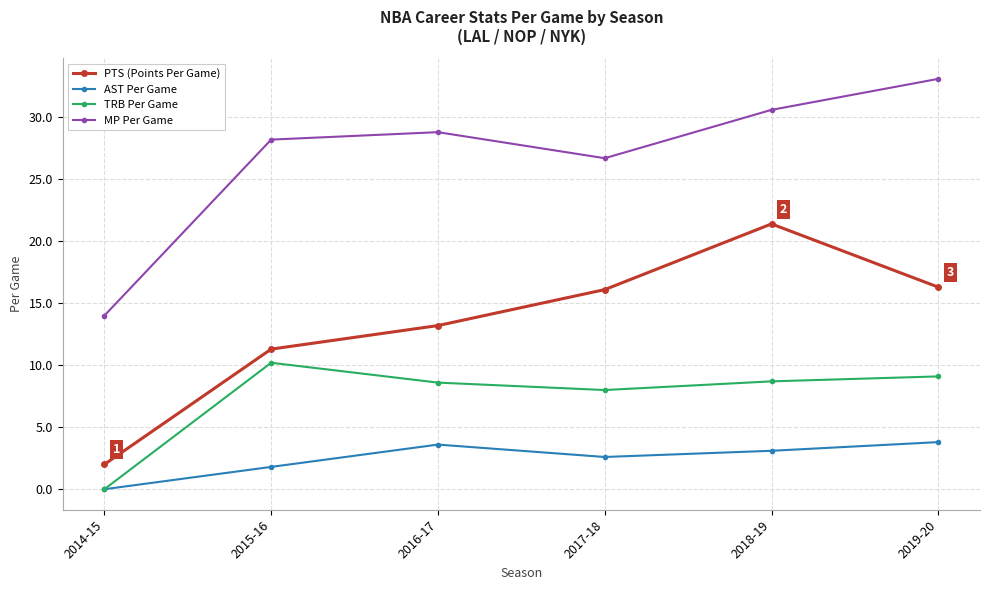

Is it true that TRB Per Game equals 8.0 at 2017-18?

True